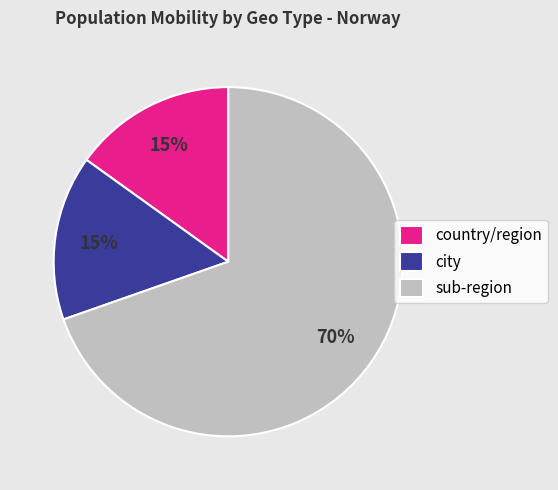

Which category has the biggest portion of the pie?

sub-region